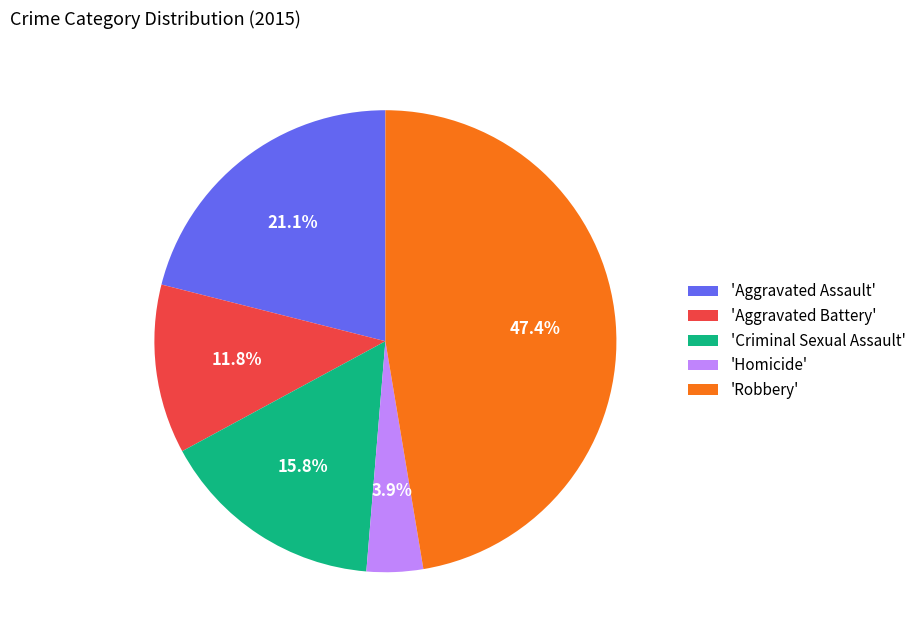

Is there a majority slice in this chart?

No